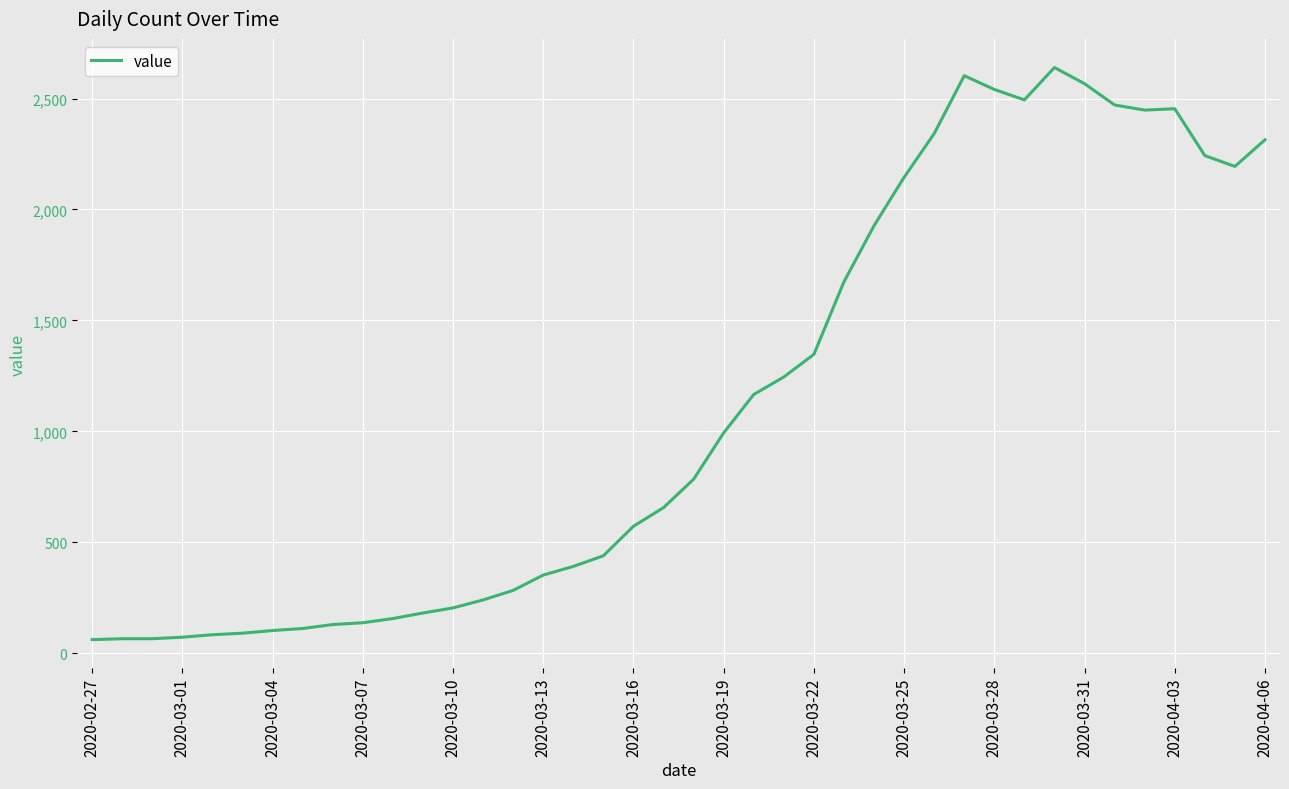

What is the minimum value shown in the chart?

61